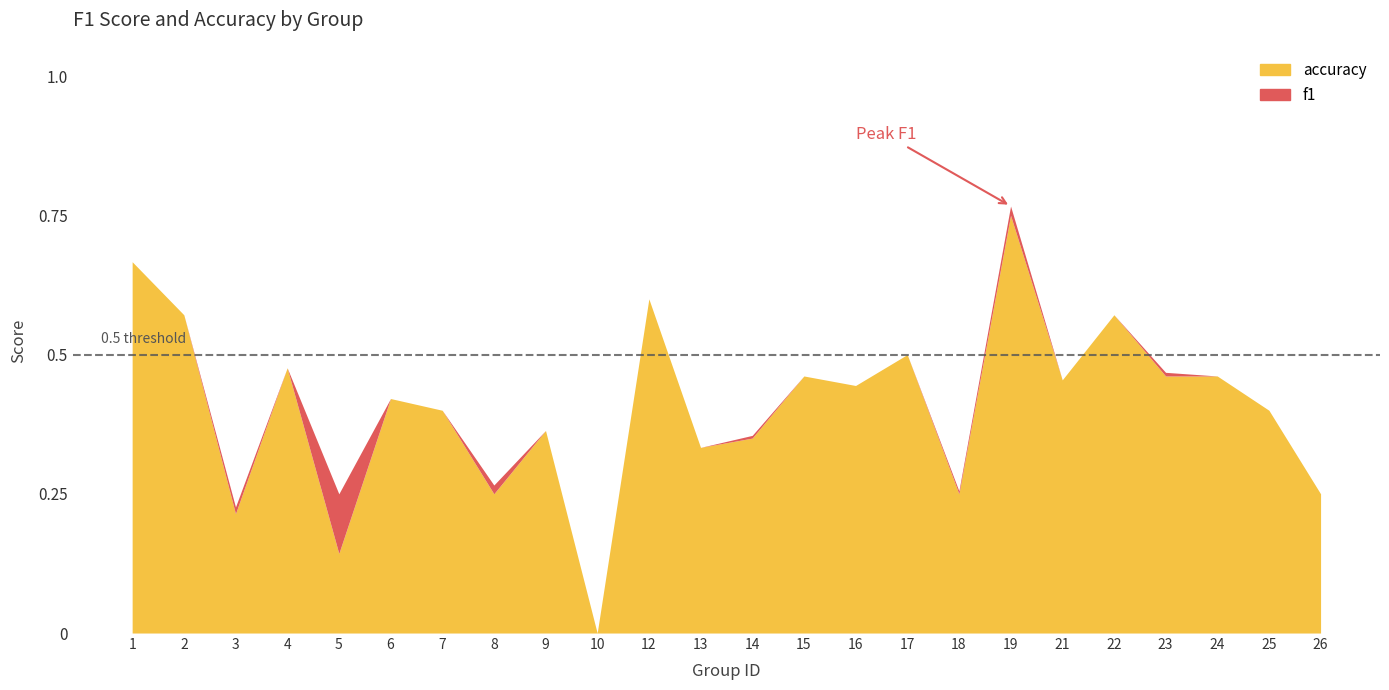

How many values in the f1 series exceed 0?

23